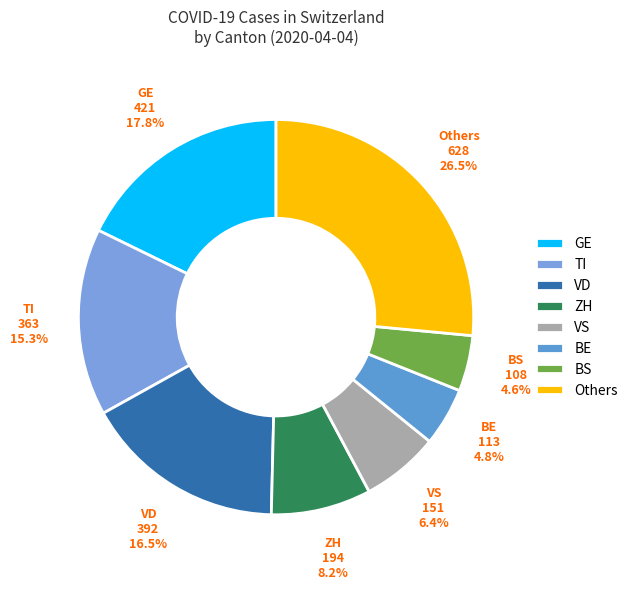

Count the number of slices in the pie.

8